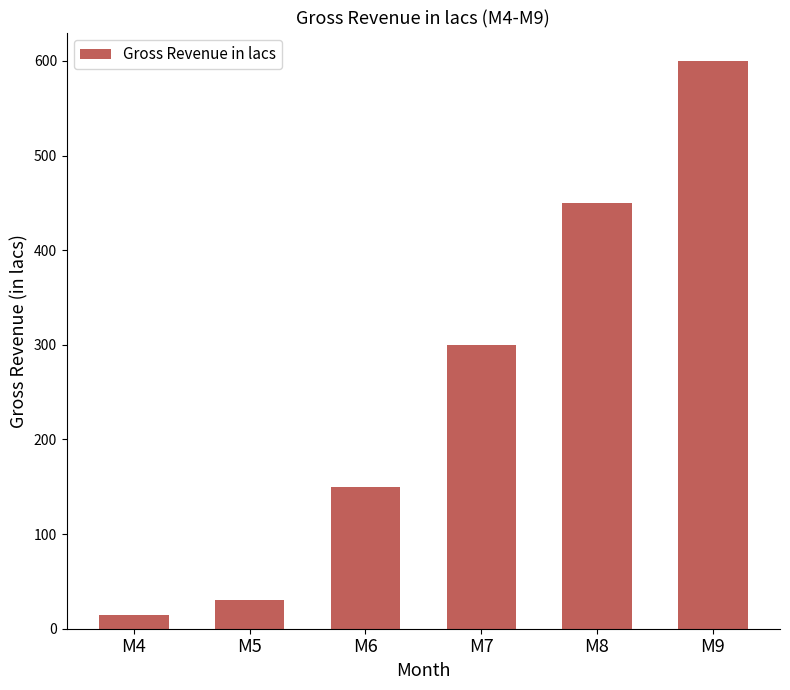

Approximately how many times larger is the value at M8 compared to M5?

15.0